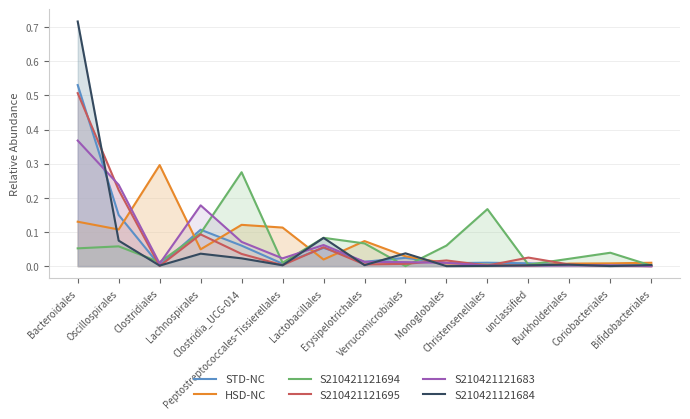

Is it true that S210421121695 equals 0.0 at Peptostreptococcales-Tissierellales?

False